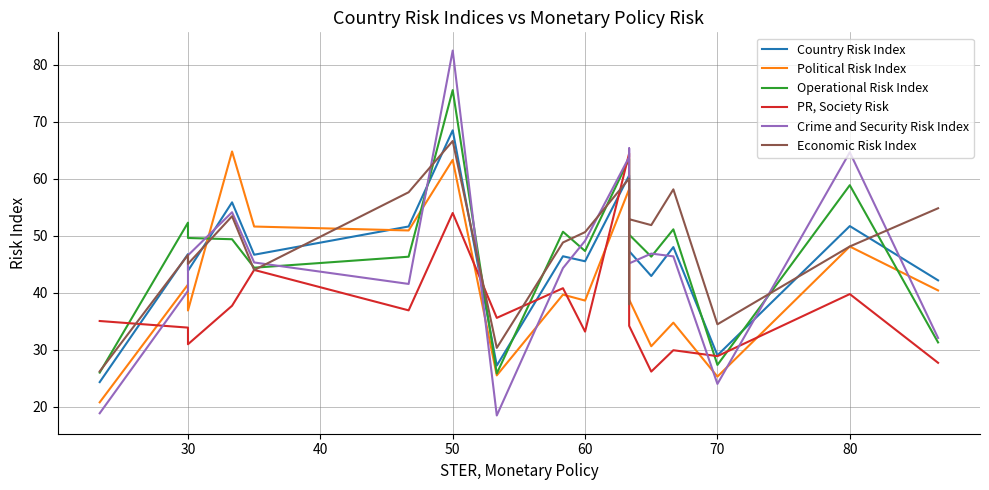

After their last crossing, which series has the higher values: Economic Risk Index or Operational Risk Index?

Economic Risk Index